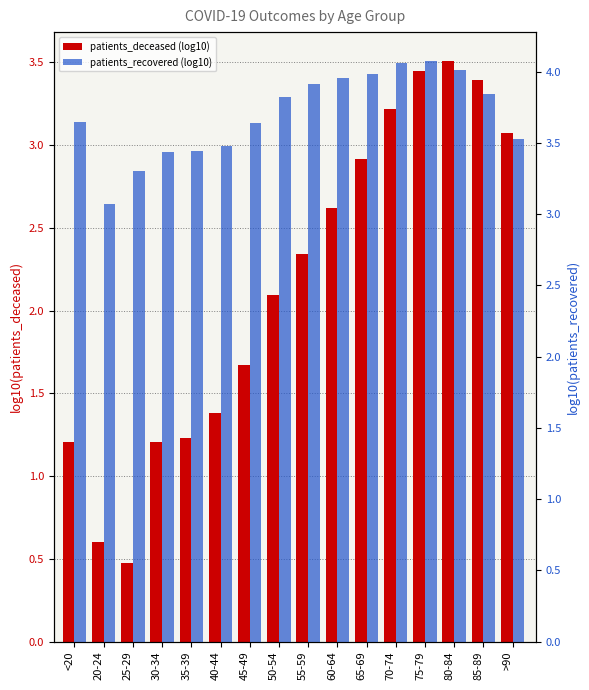

At which category is the sum across all series the highest?

75-79